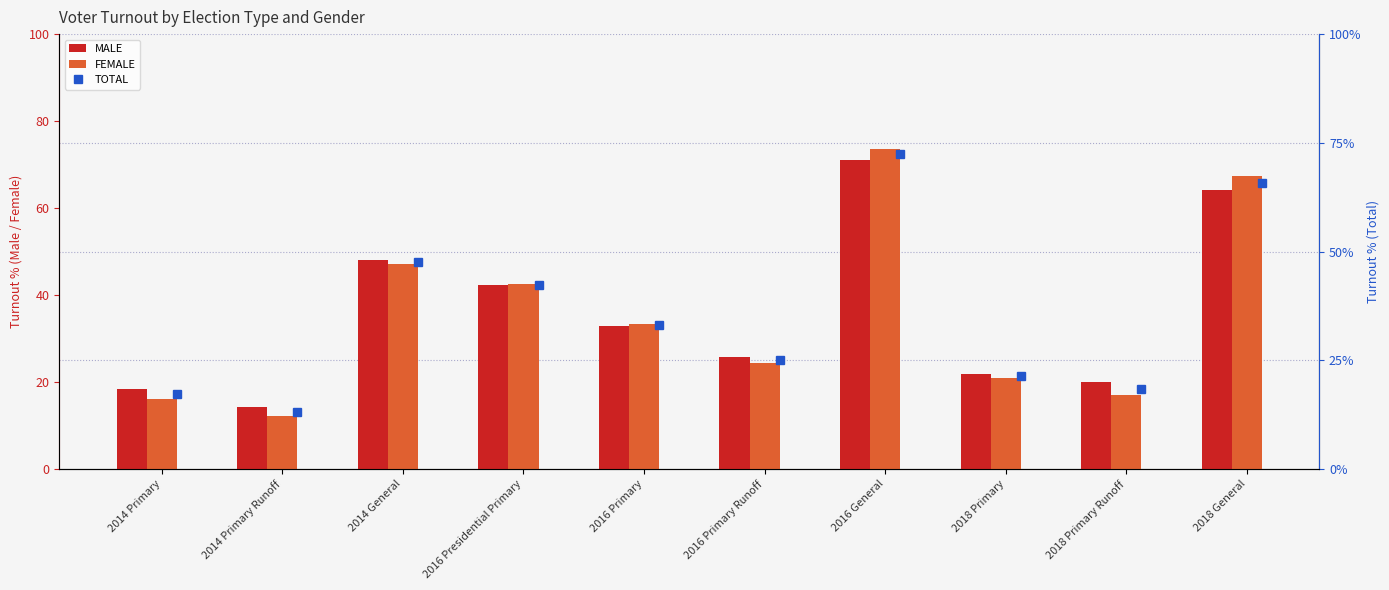

Is it true that FEMALE equals 42.5 at 2016 Presidential Primary?

True